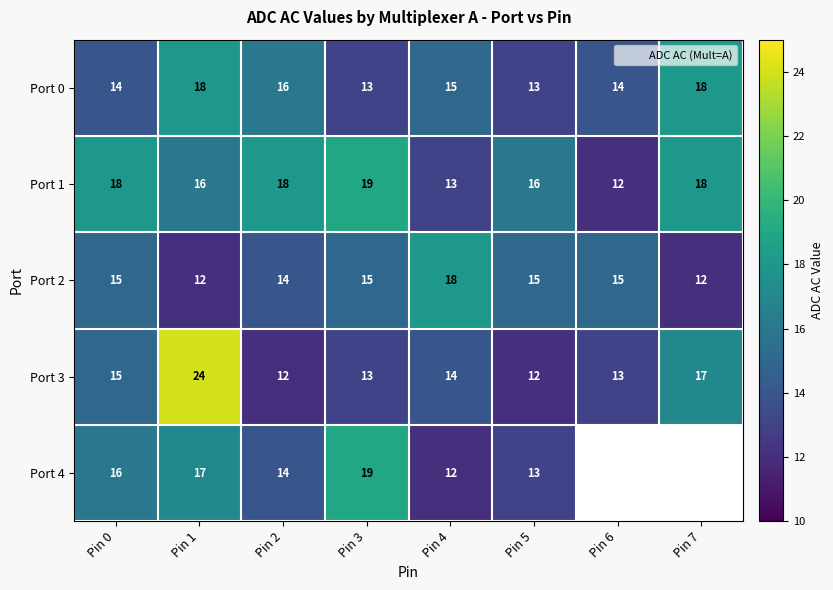

What is the minimum value shown in the chart?

12.0